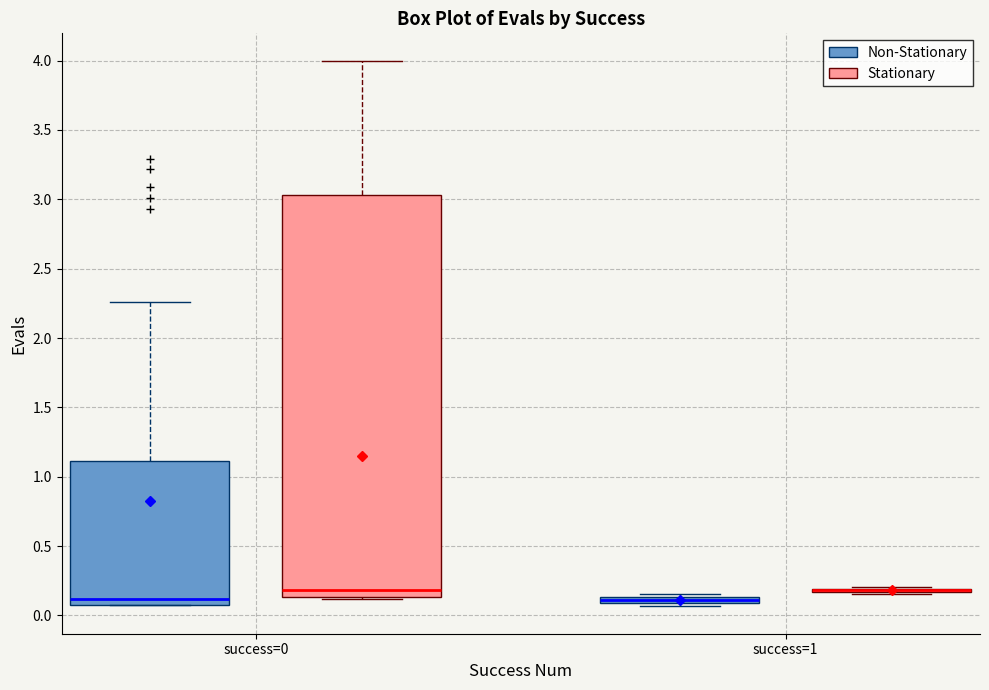

Comparing the boxes themselves (not the whiskers), which one is the tallest?

success=0 (Stationary)